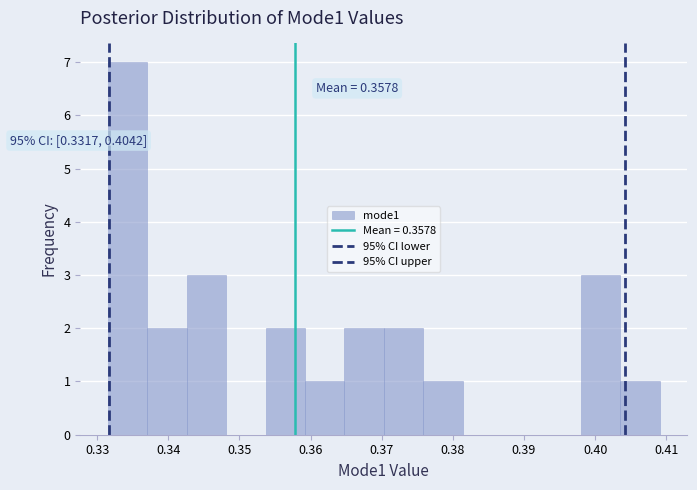

Over which range of the x-axis is the bar tallest?

0.332 to 0.337